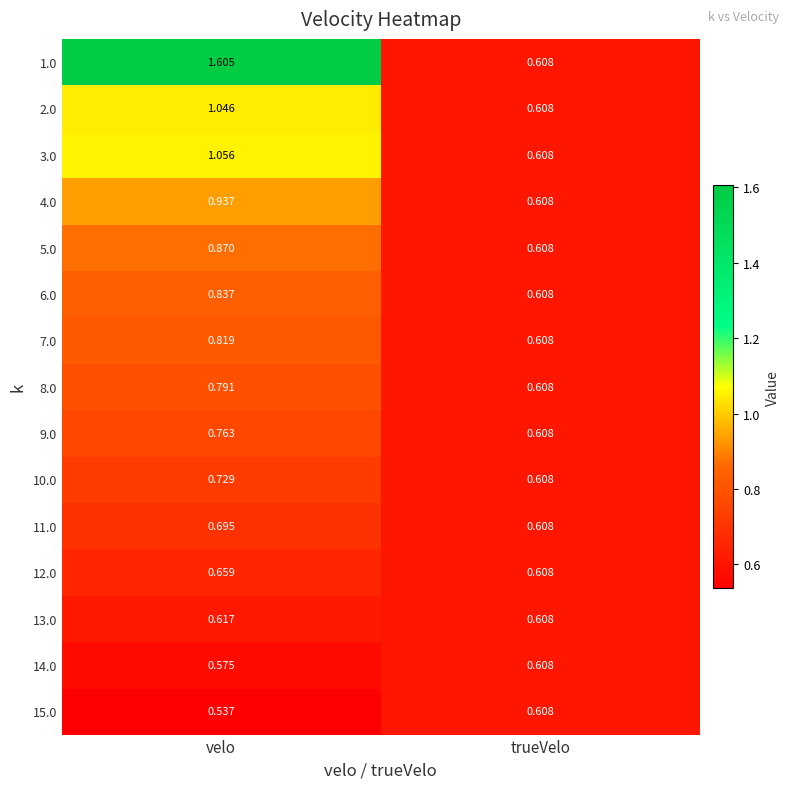

At which label does 2.0 first exceed 1?

velo